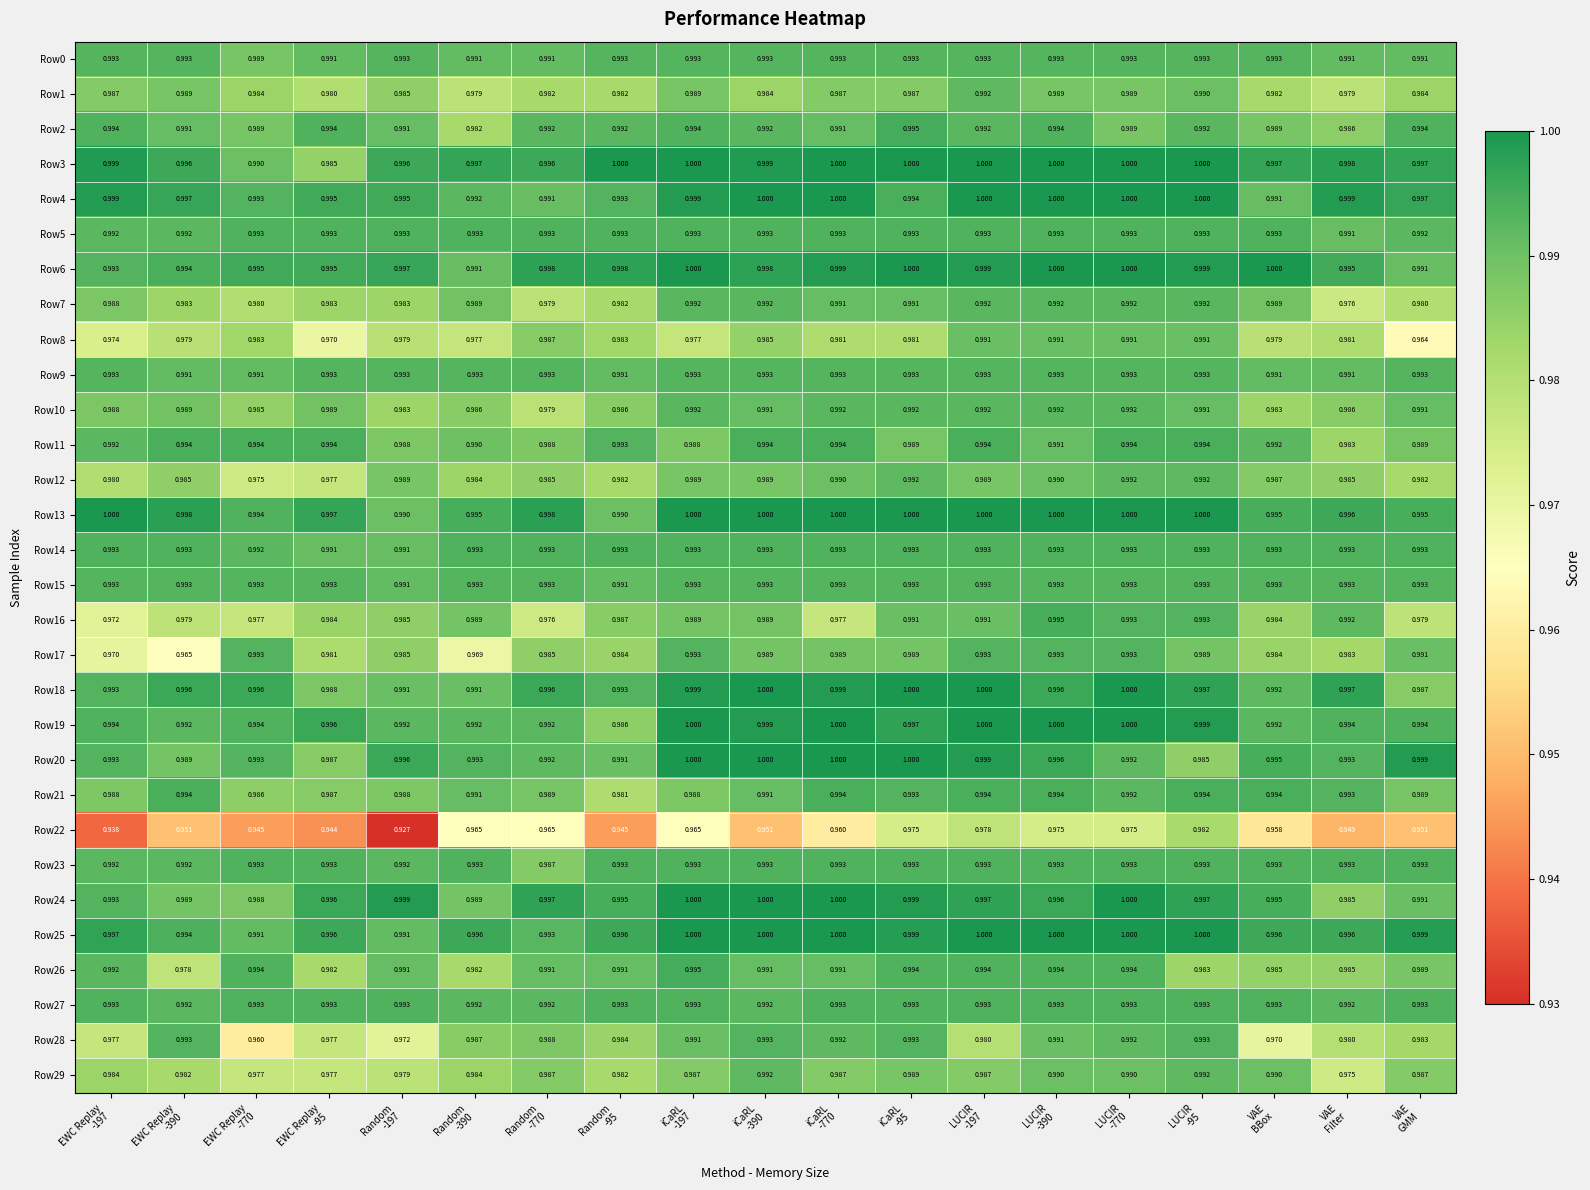

How many series are shown in this chart?

30